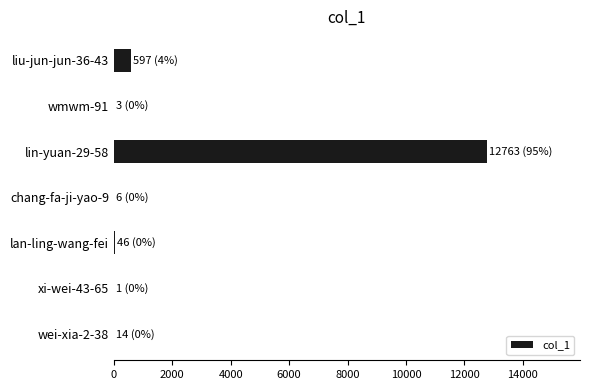

Is it true that the value at lin-yuan-29-58 is 12763?

True